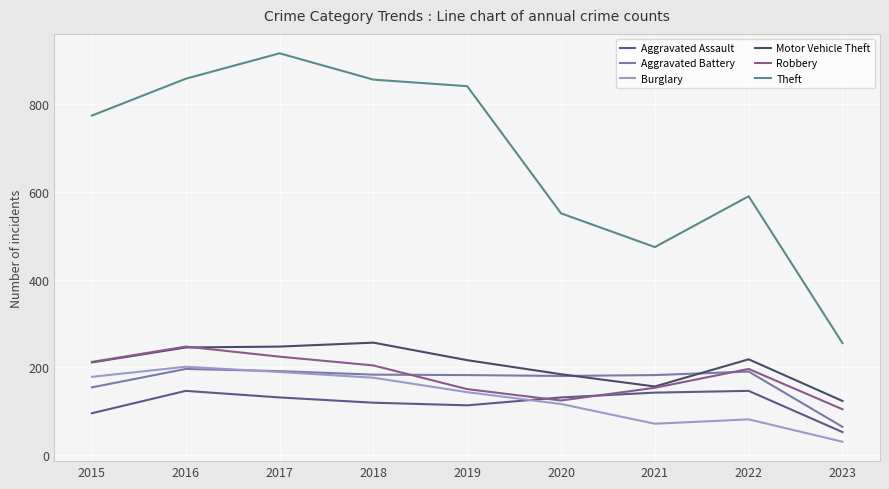

Which category has the lowest value in the Aggravated Assault series?

2023